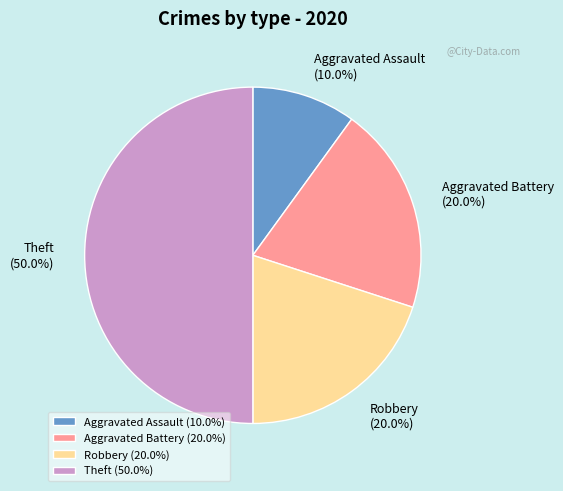

What percentage is the Theft slice, to the nearest percent?

50%